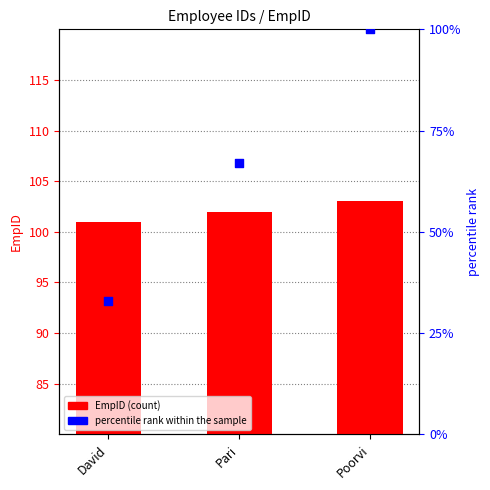

Is the value of percentile rank within the sample at Poorvi greater than the value of EmpID at Poorvi?

No